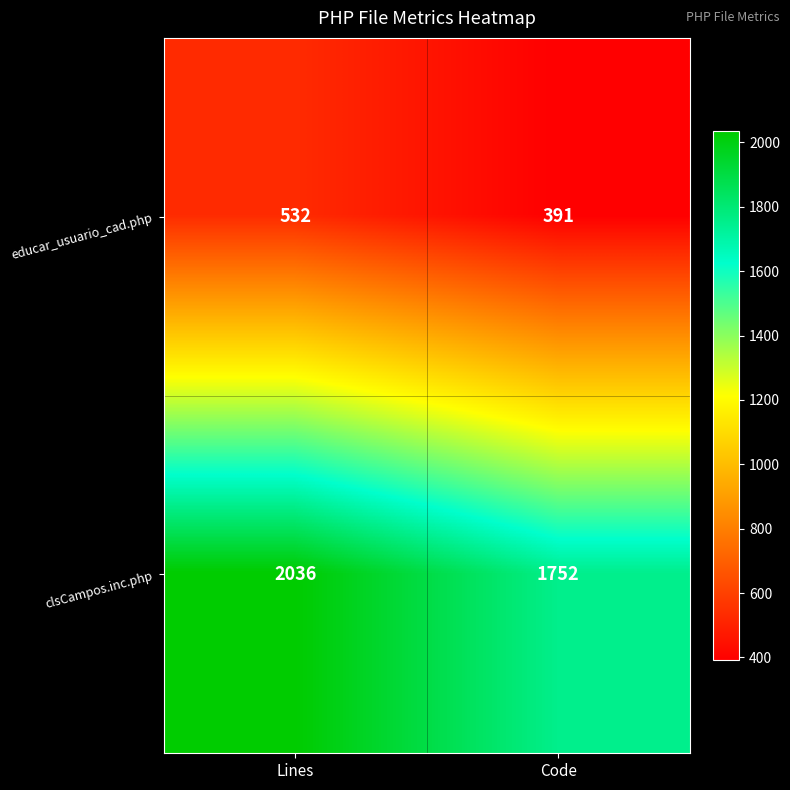

The clsCampos.inc.php series shows 1752 at Code. True or false?

True